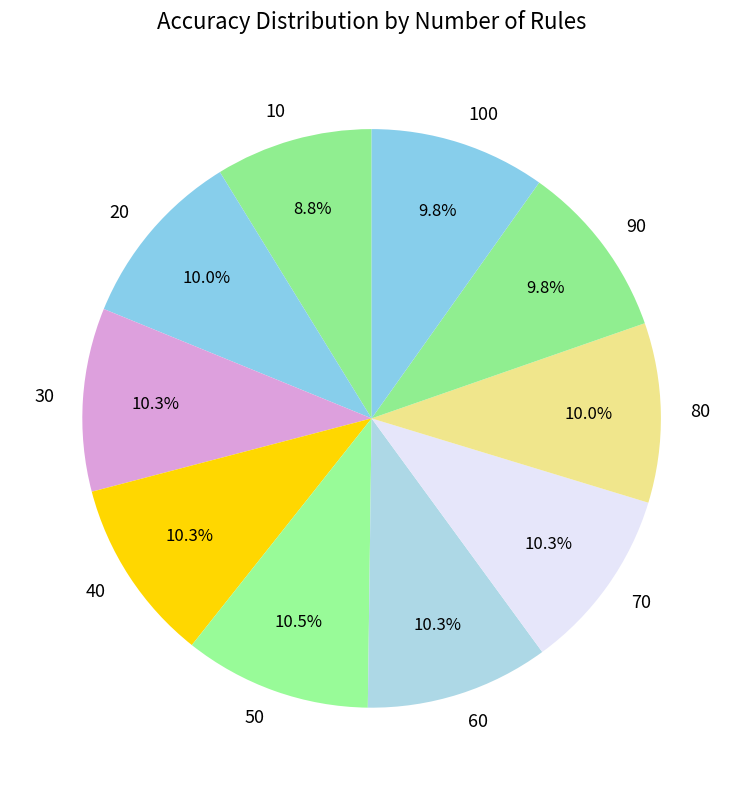

To the nearest percent, what portion does 60 represent?

10%